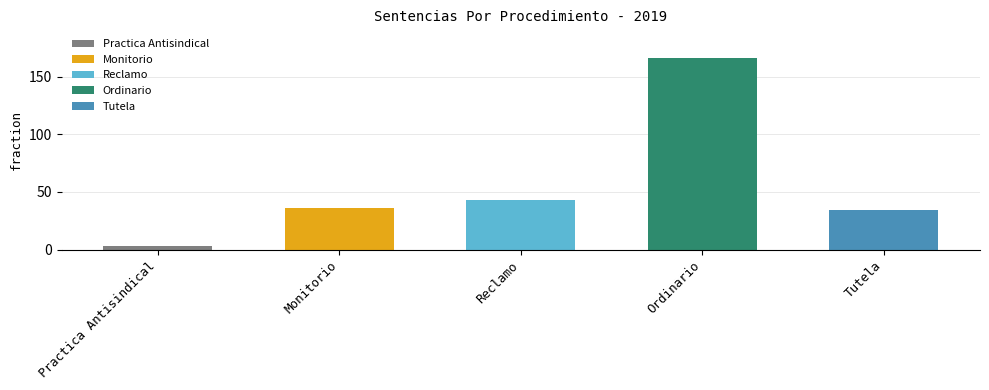

Read the value at Tutela.

34